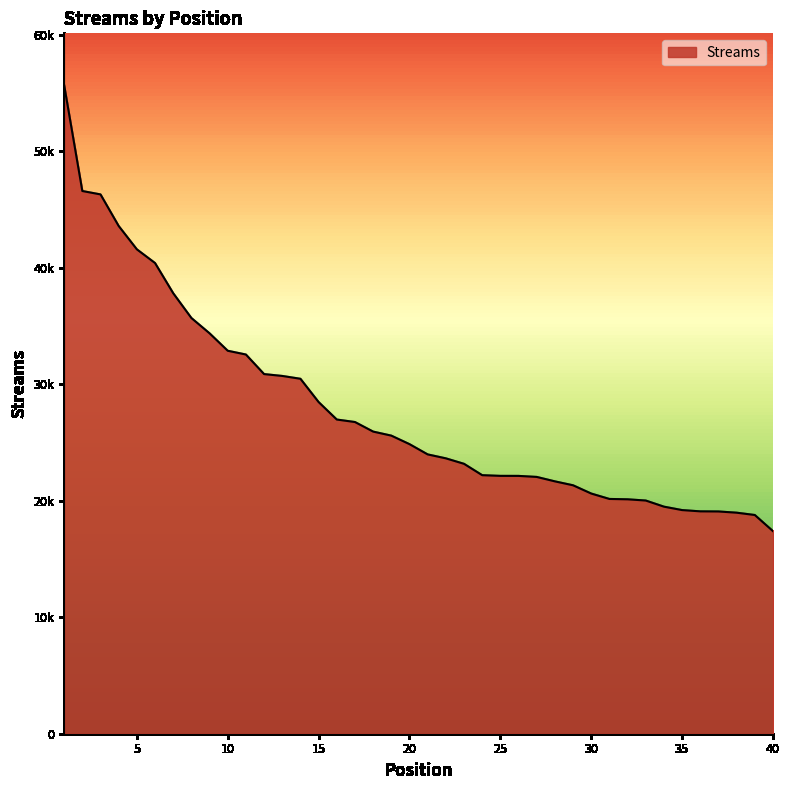

Reading right to left, what are all the values shown in this chart?

17393	18780	18979	19084	19094	19203	19497	20023	20128	20159	20623	21332	21669	22050	22138	22141	22200	23176	23646	23984	24865	25596	25943	26764	26978	28479	30478	30721	30881	32561	32884	34382	35697	37825	40417	41593	43597	46309	46601	55685